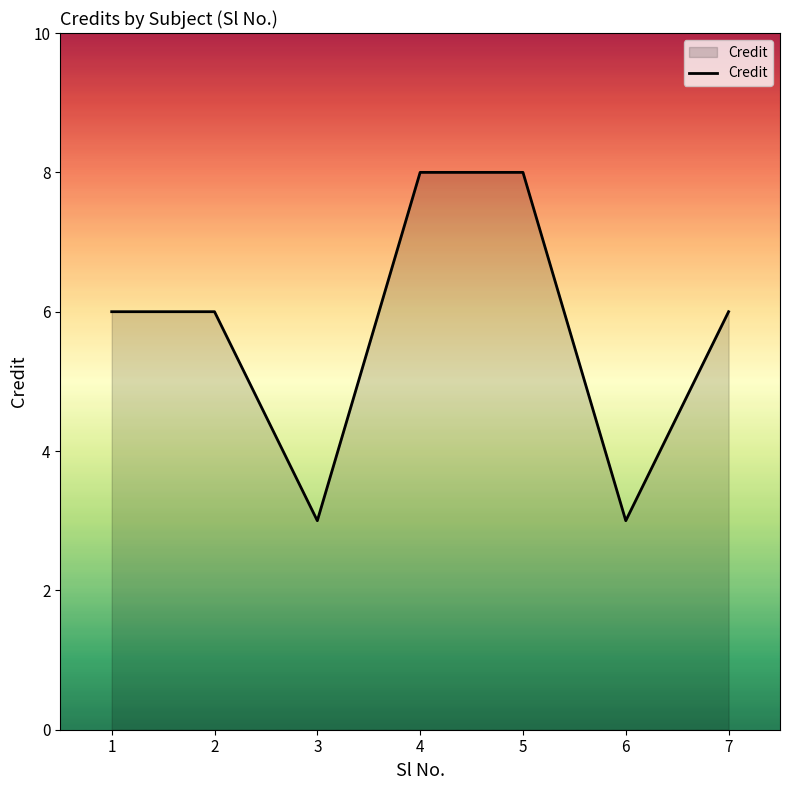

Reading left to right, transcribe all the data shown in this chart.

6	6	3	8	8	3	6